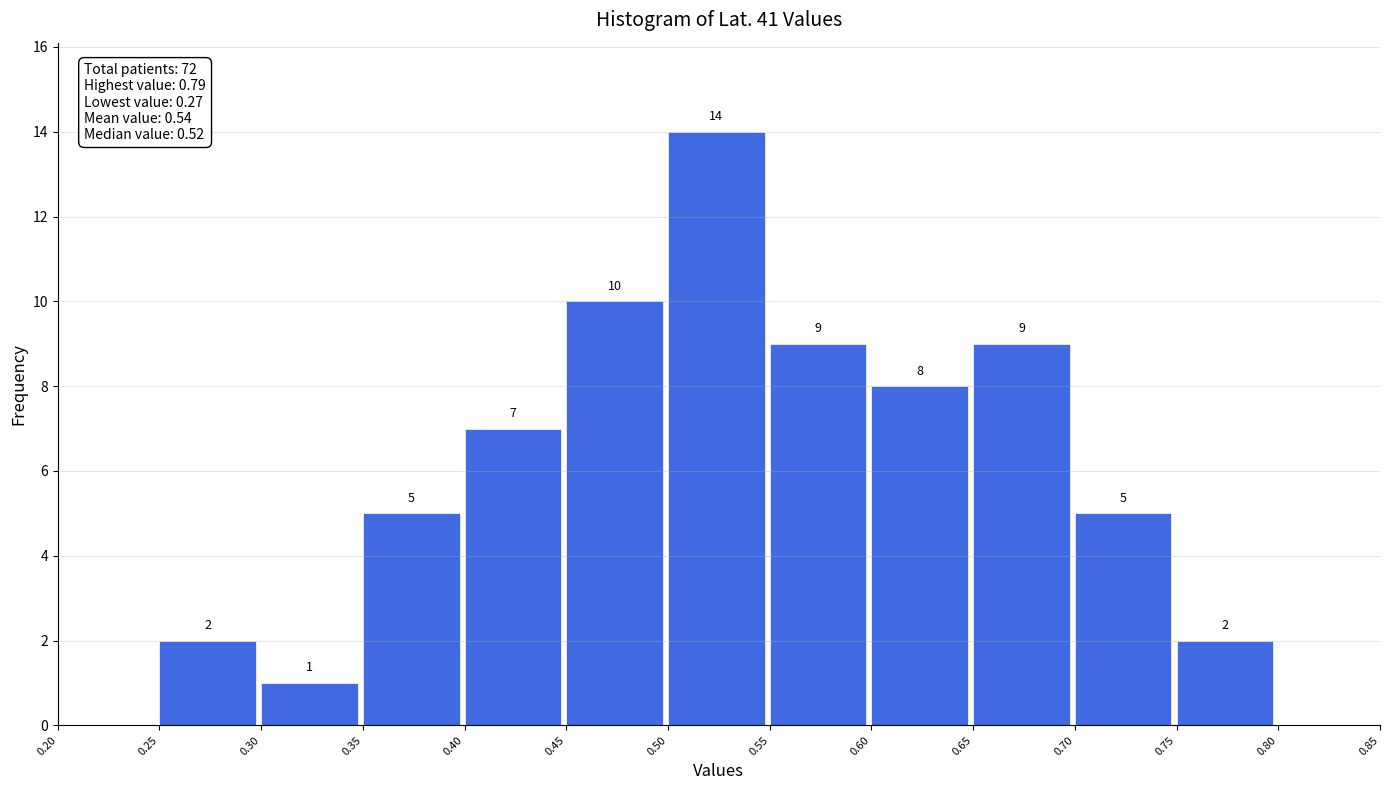

Over which range of the x-axis is the bar tallest?

0.50 to 0.55